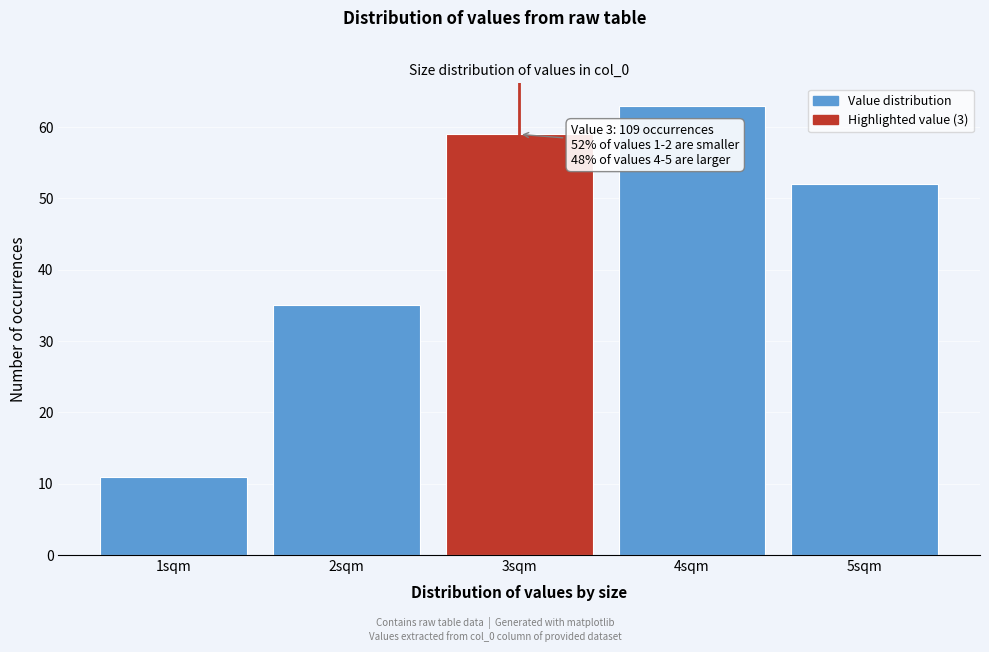

Which range on the x-axis has the tallest bar?

3.5 to 4.5